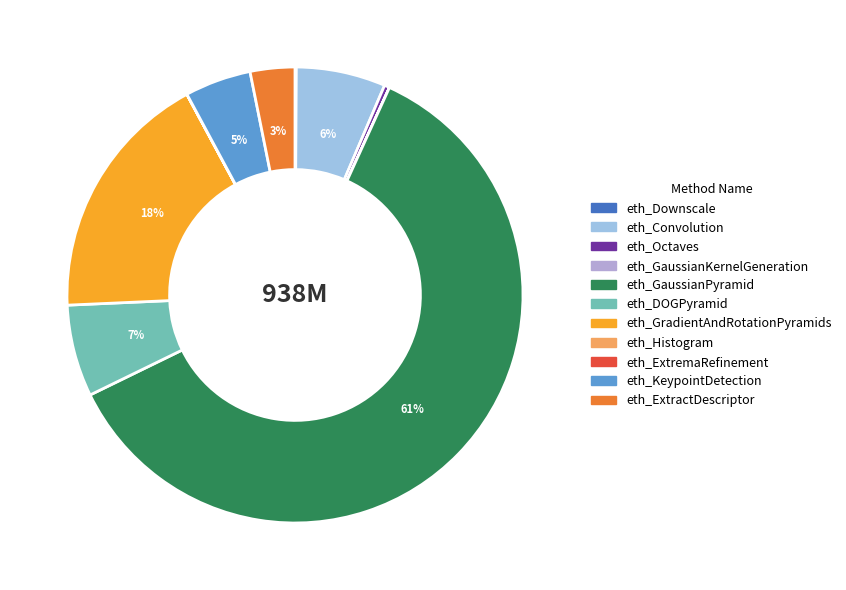

To the nearest percent, what is the difference between the largest and smallest slice percentages?

61%